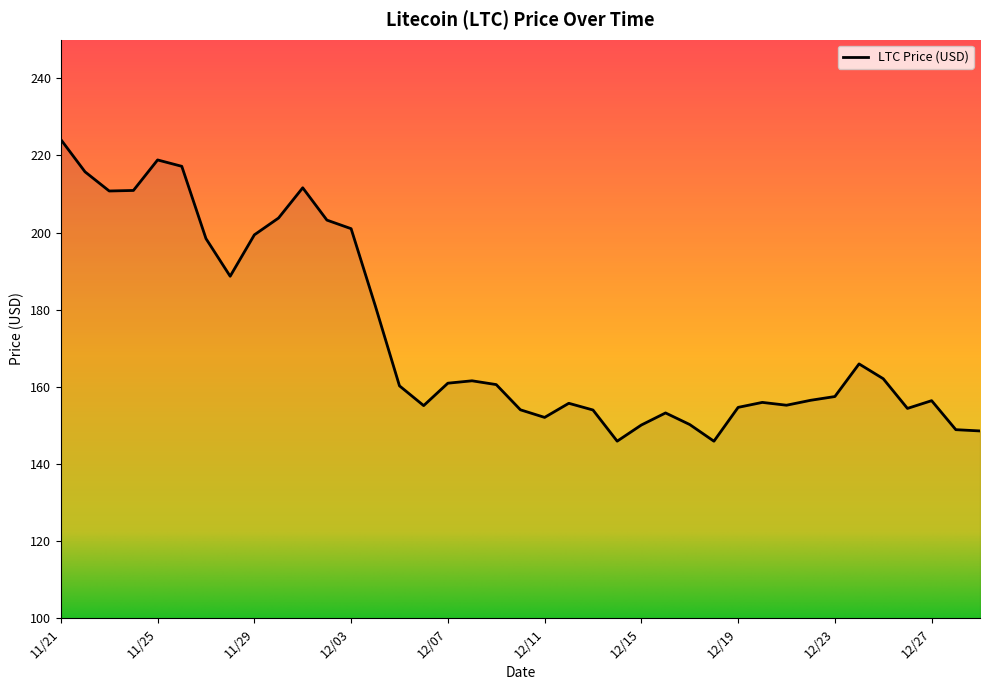

What is the difference between the maximum and minimum values?

78.2